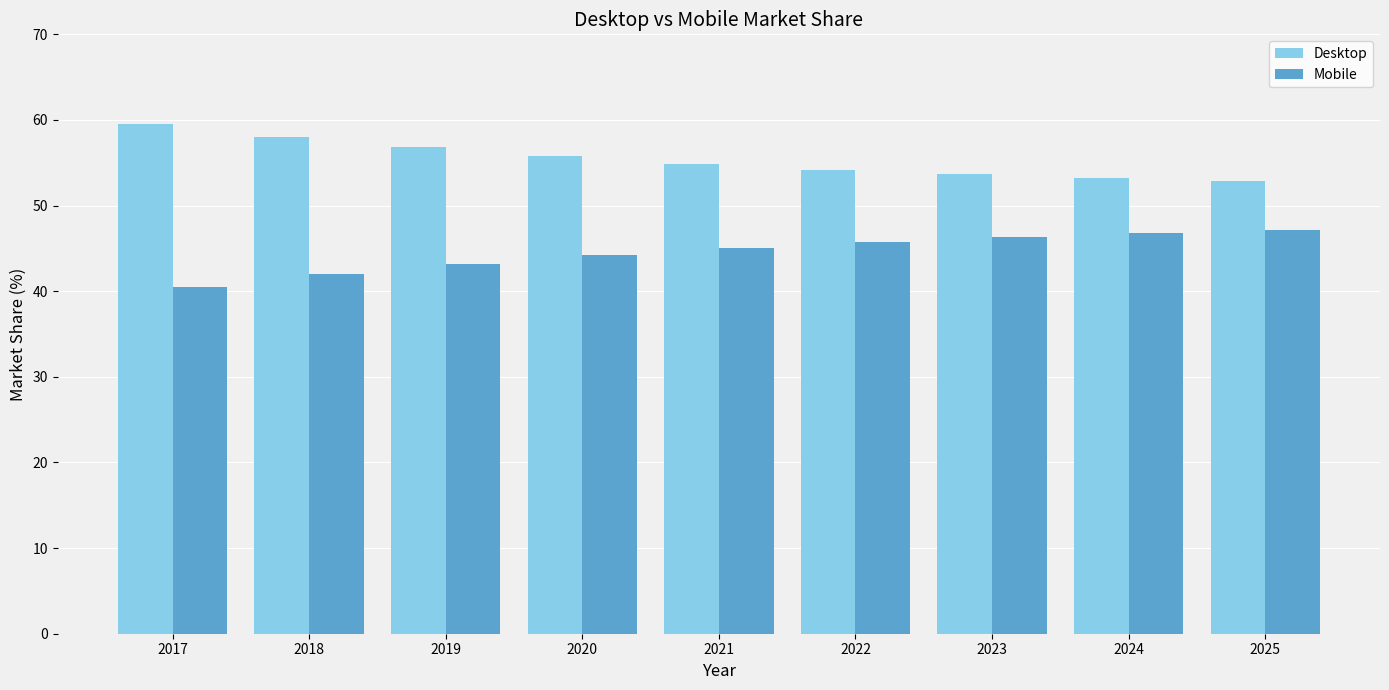

What is the maximum value for Mobile?

47.1